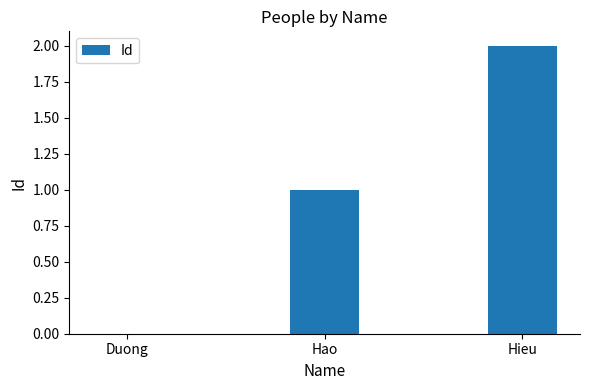

What is the sum of all values?

3